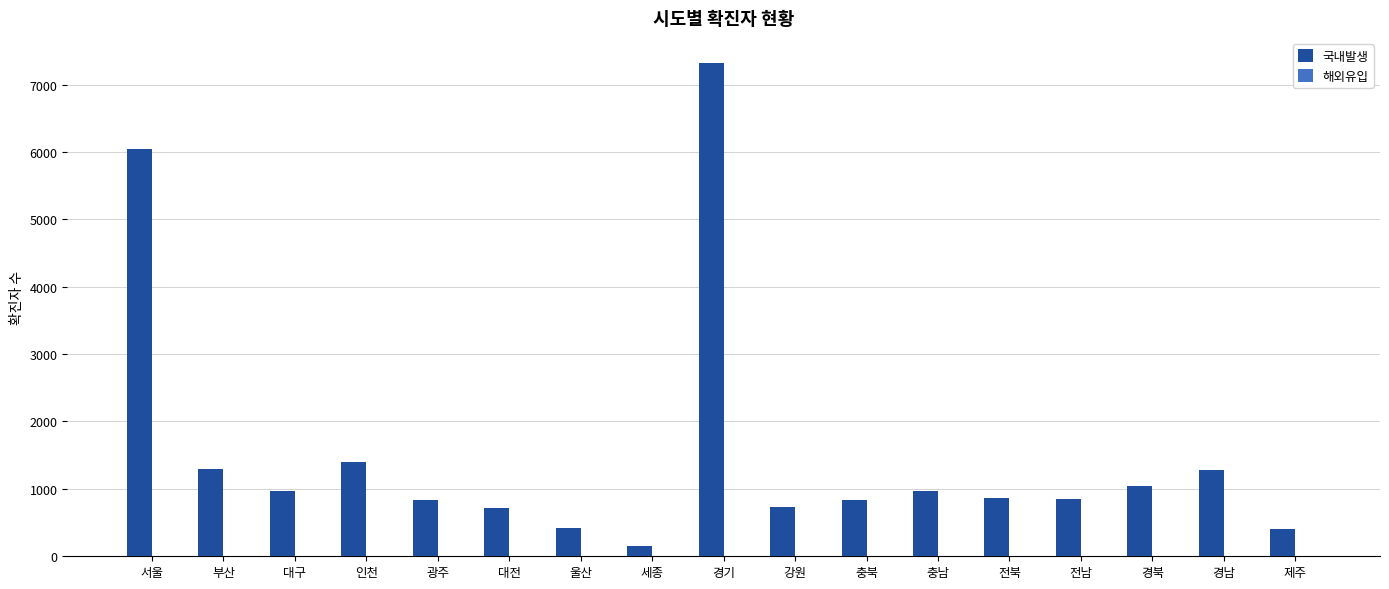

Does the chart contain stacked bars?

No